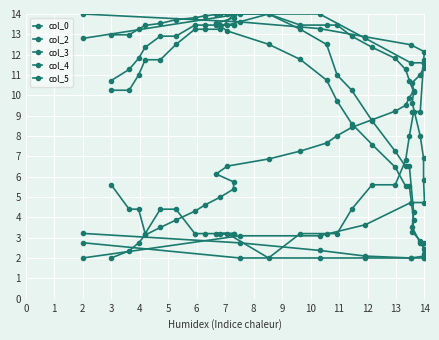

What is the difference between the maximum and minimum values in the col_2 series?

12.0